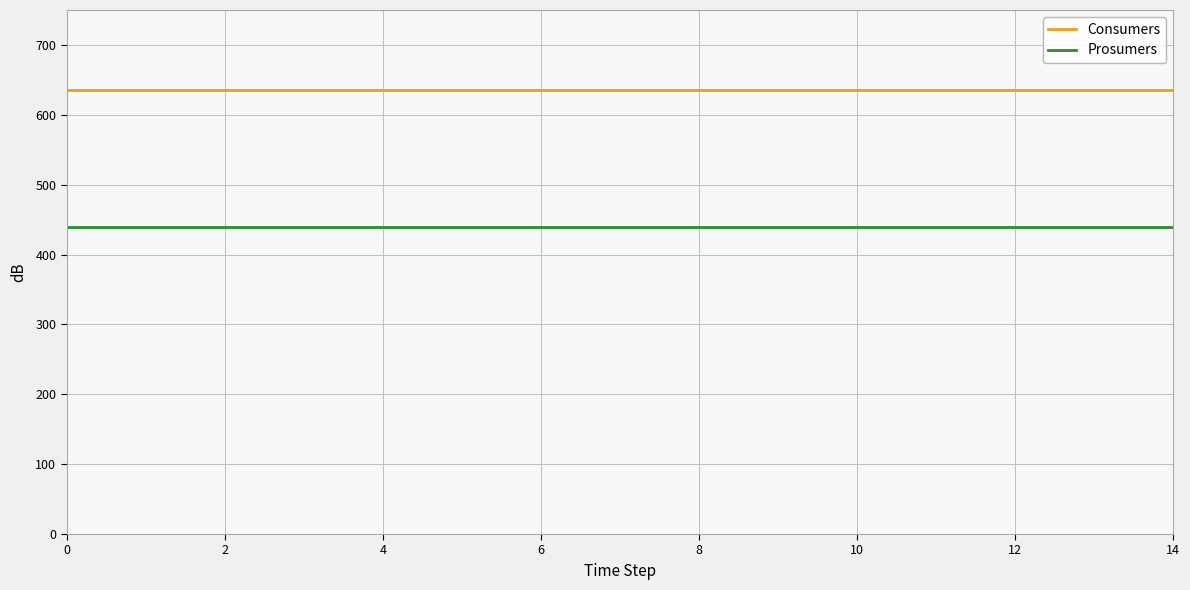

True or false: Prosumers and Consumers cross at least once.

False